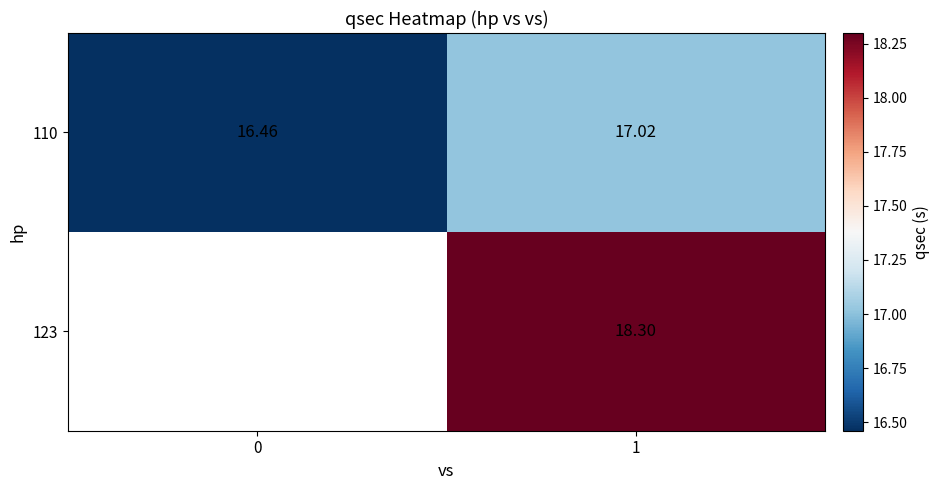

At which category is the sum across all series the highest?

1